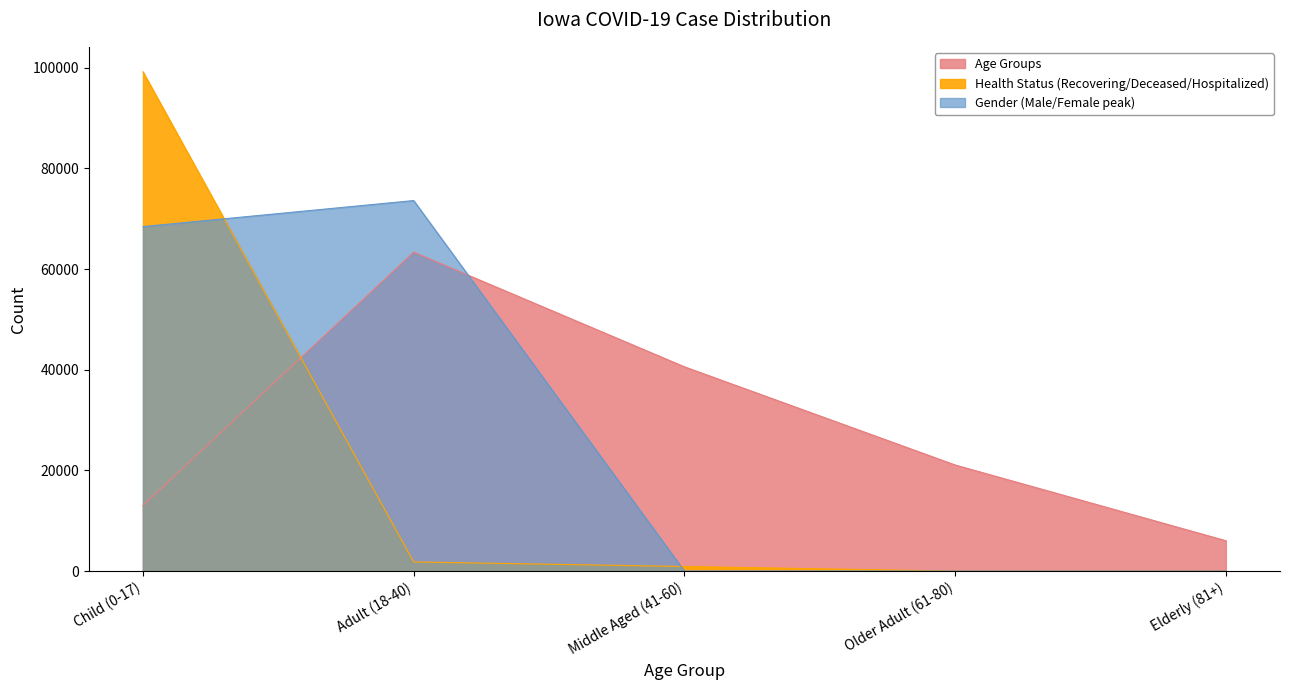

What is the label of the 4th point from the left?

Older Adult (61-80)